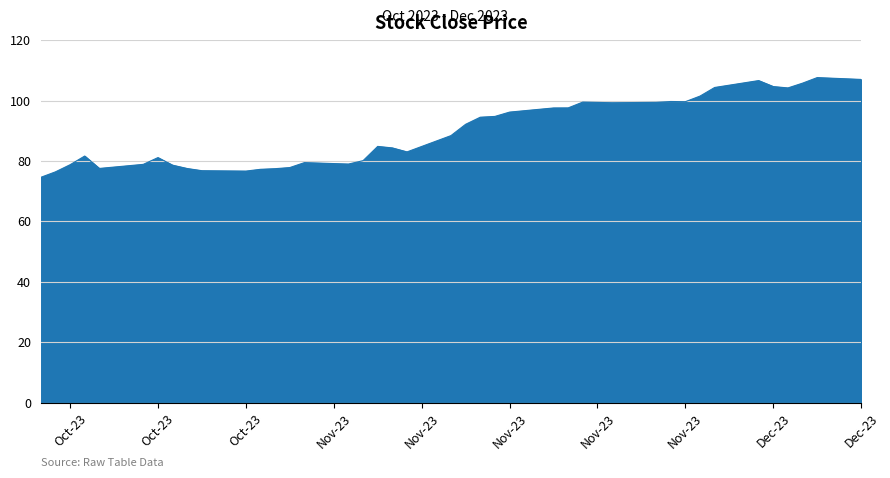

What is the difference between the maximum and minimum values?

33.0